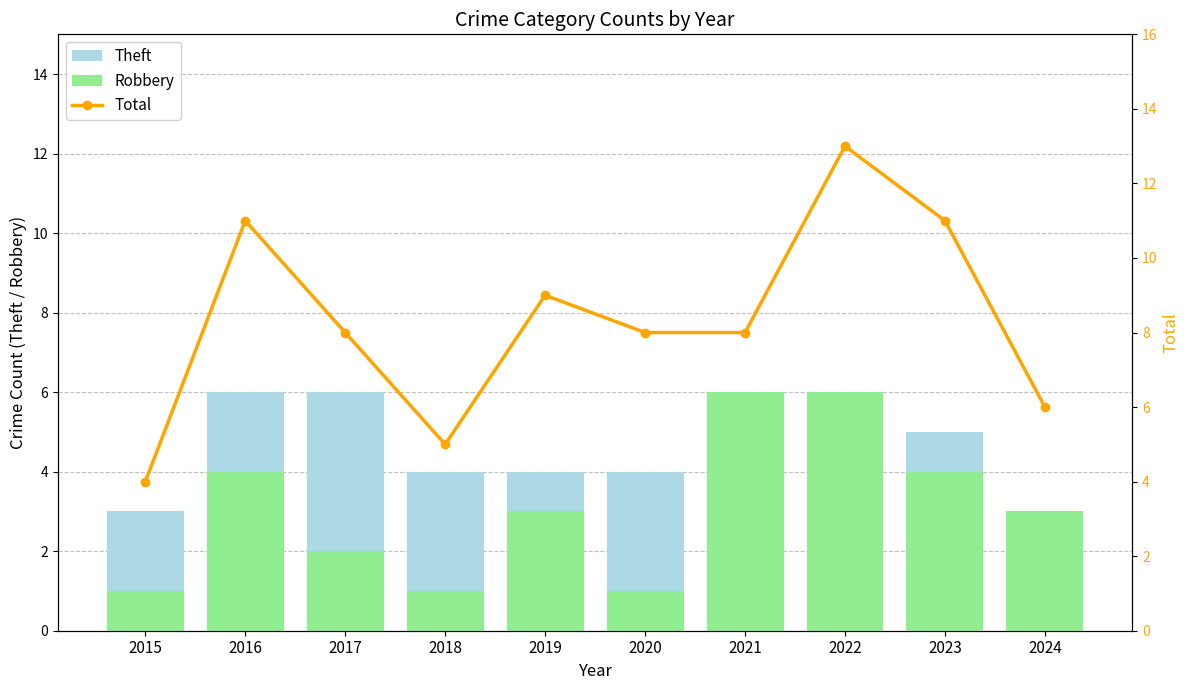

What is the smallest value displayed?

1